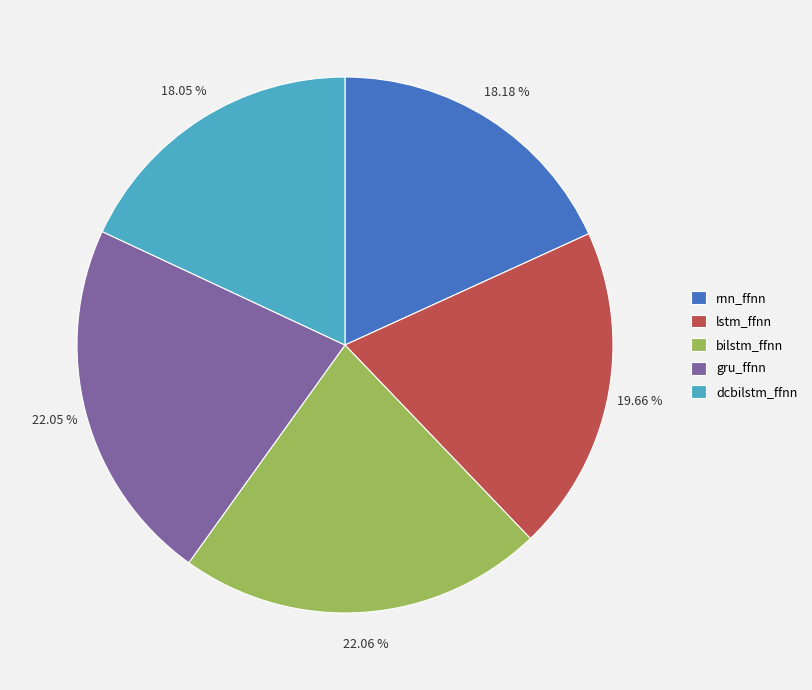

What is the ratio of the value at gru_ffnn to the value at rnn_ffnn?

1.2